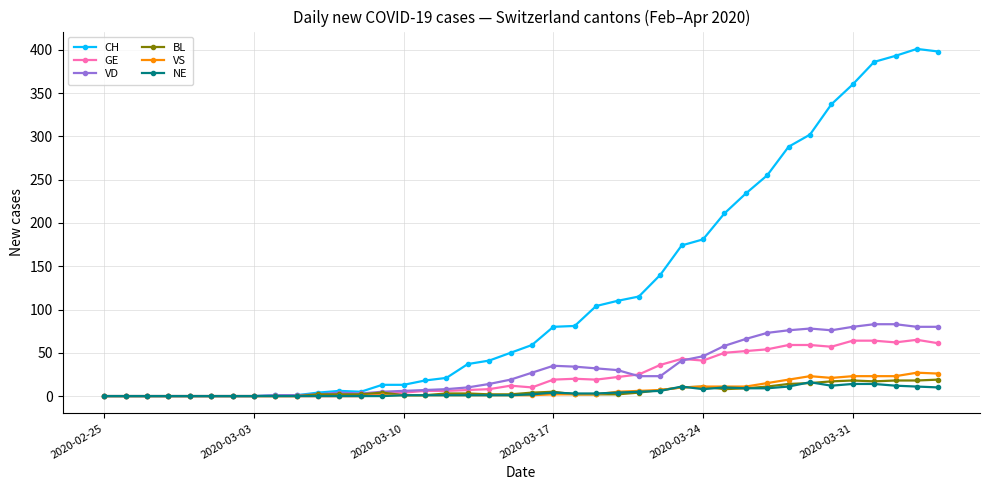

Which series has the largest total across all categories?

CH